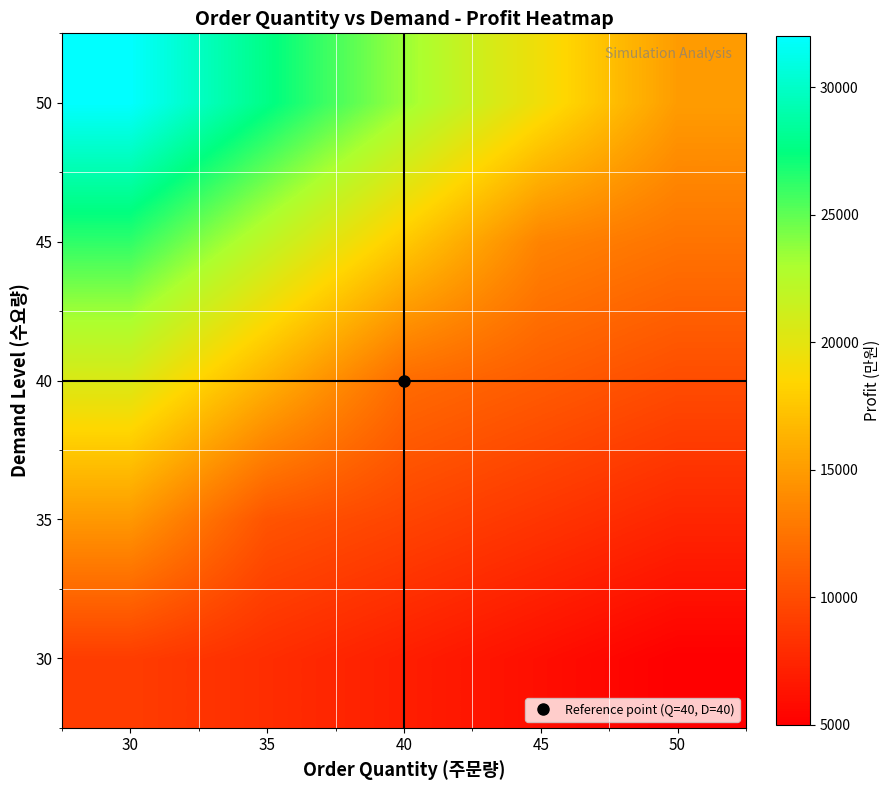

How many distinct data groups are displayed?

5